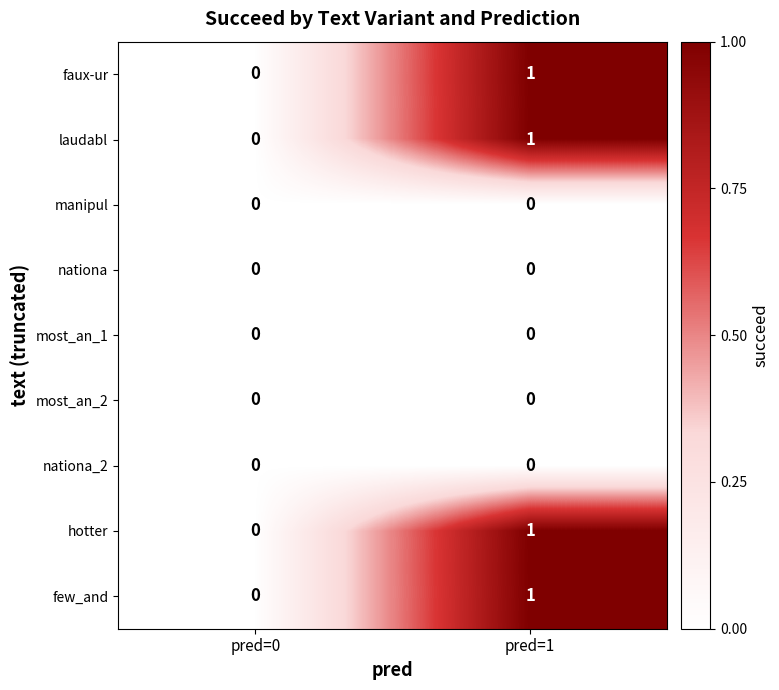

The value of faux-ur at pred=0 is 1. True or false?

False